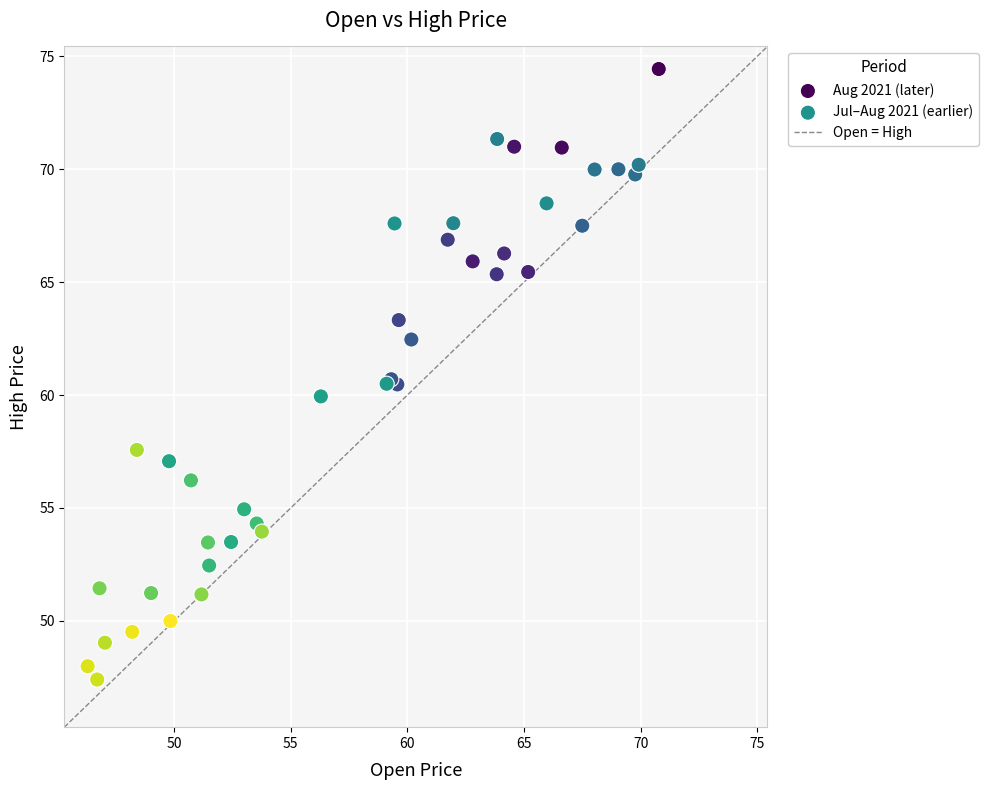

Which series contains the lowest Y value?

Jul–Aug 2021 (earlier)